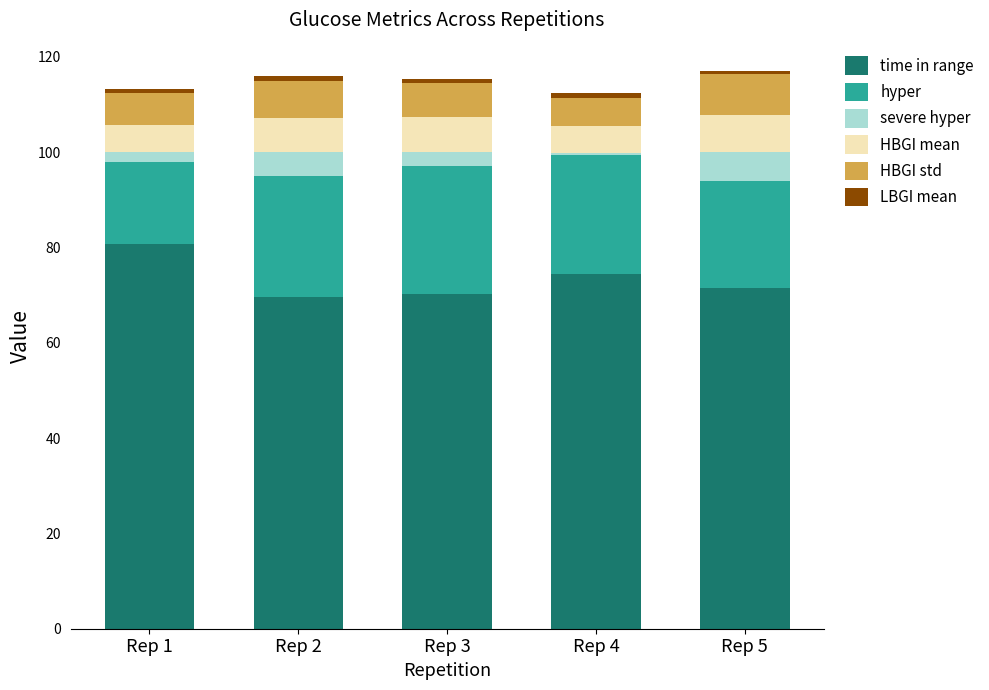

Which category has the highest value in the time in range series?

Rep 1